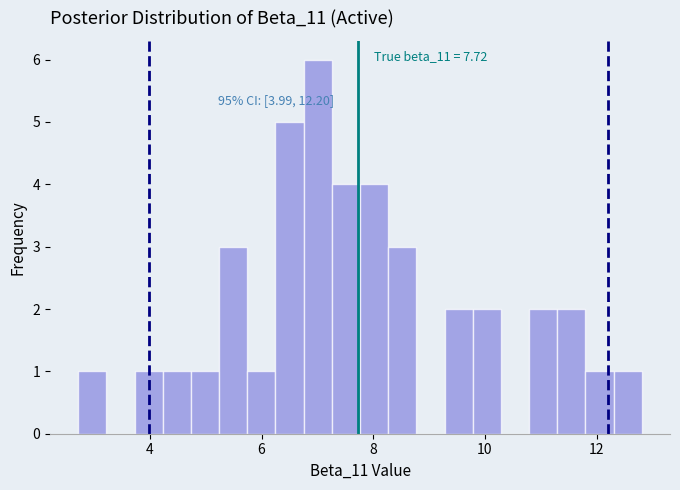

Around what value on the x-axis is the tallest bar? Give the approximate position of its centre, as read against the axis.

7.0